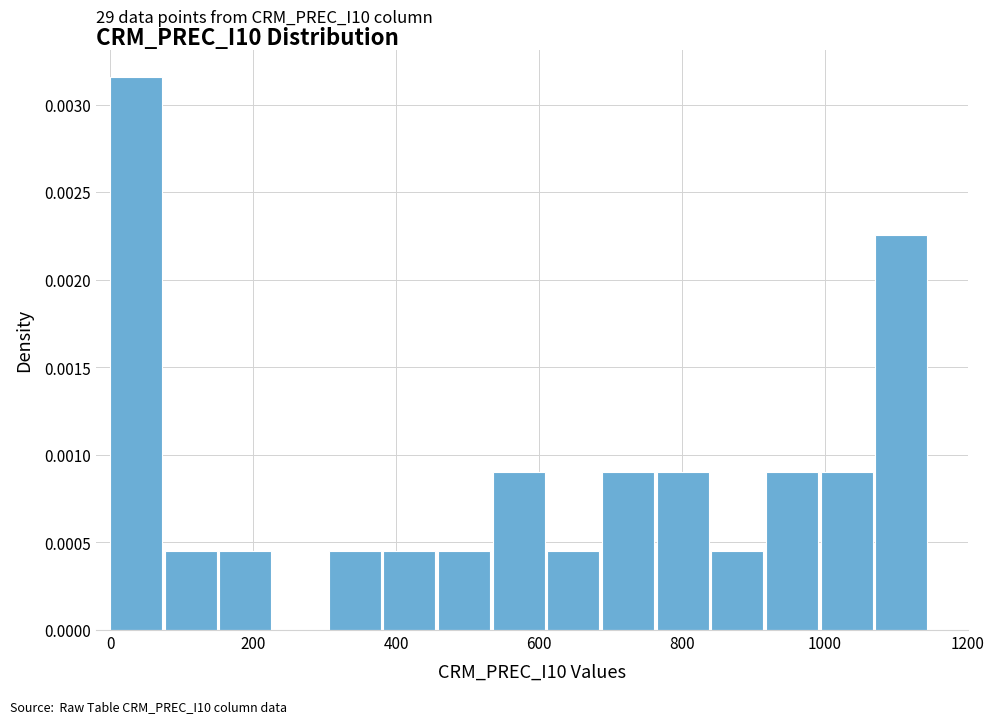

Read against the x-axis, roughly where is the centre of the tallest bar?

40